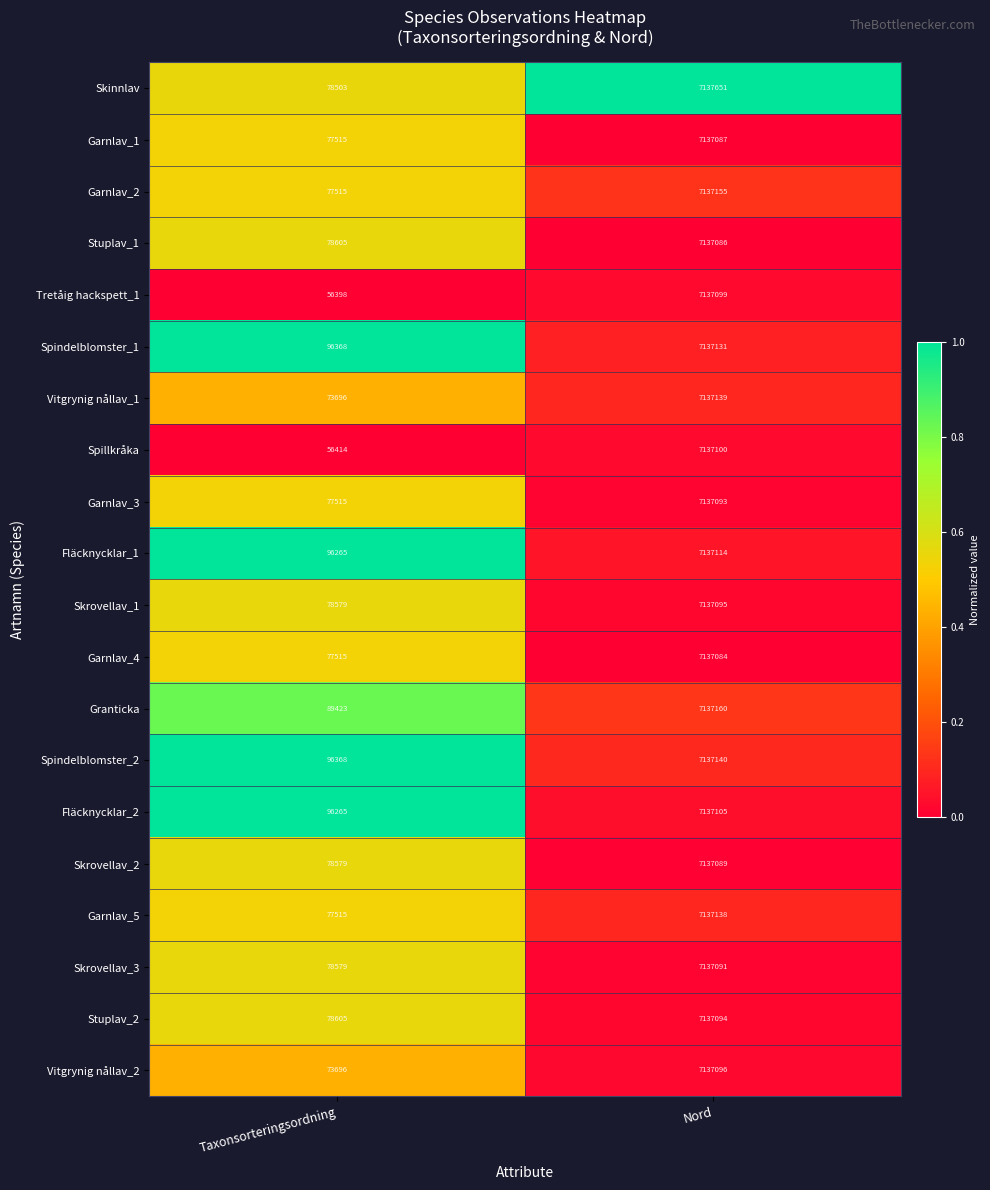

Where is Fläcknycklar_1 nearest to the value 3616689?

Taxonsorteringsordning